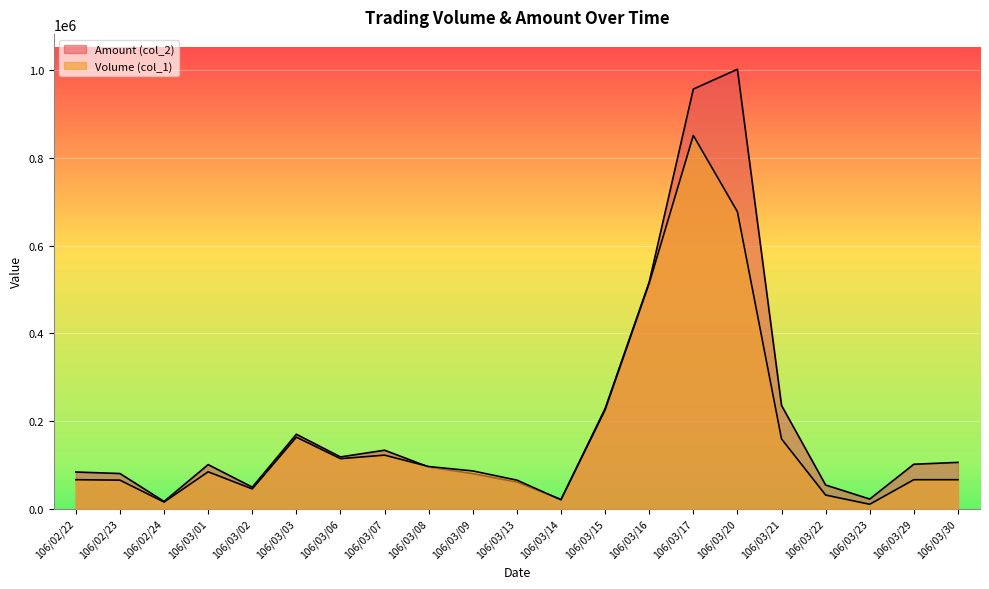

How many data points in Amount (col_2) are less than 100380?

10